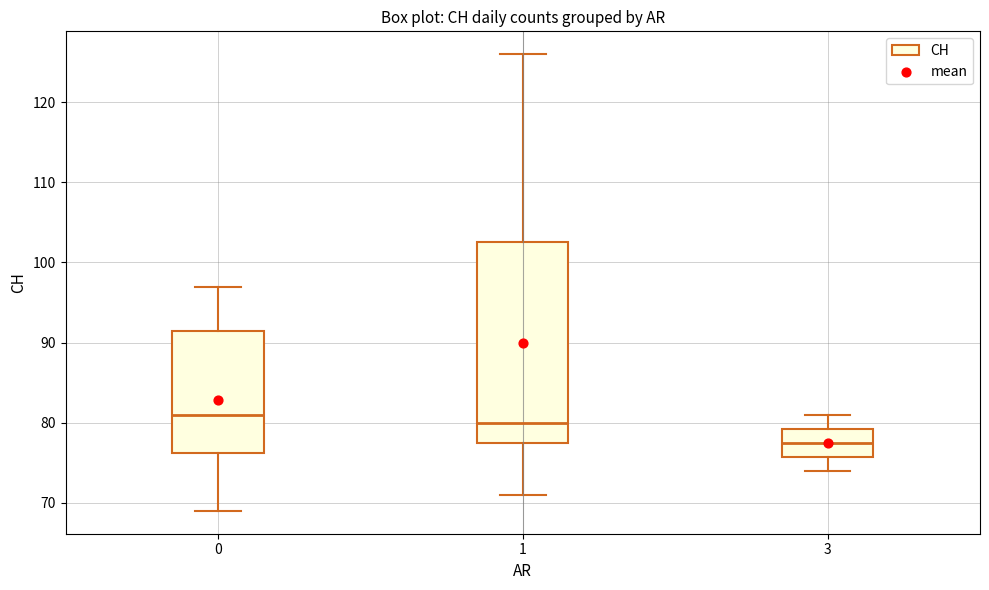

Which box's median line is the lowest?

3